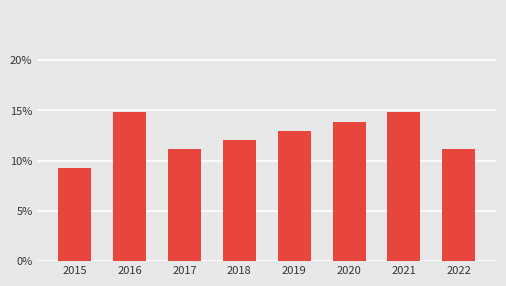

How many series are shown in this chart?

1